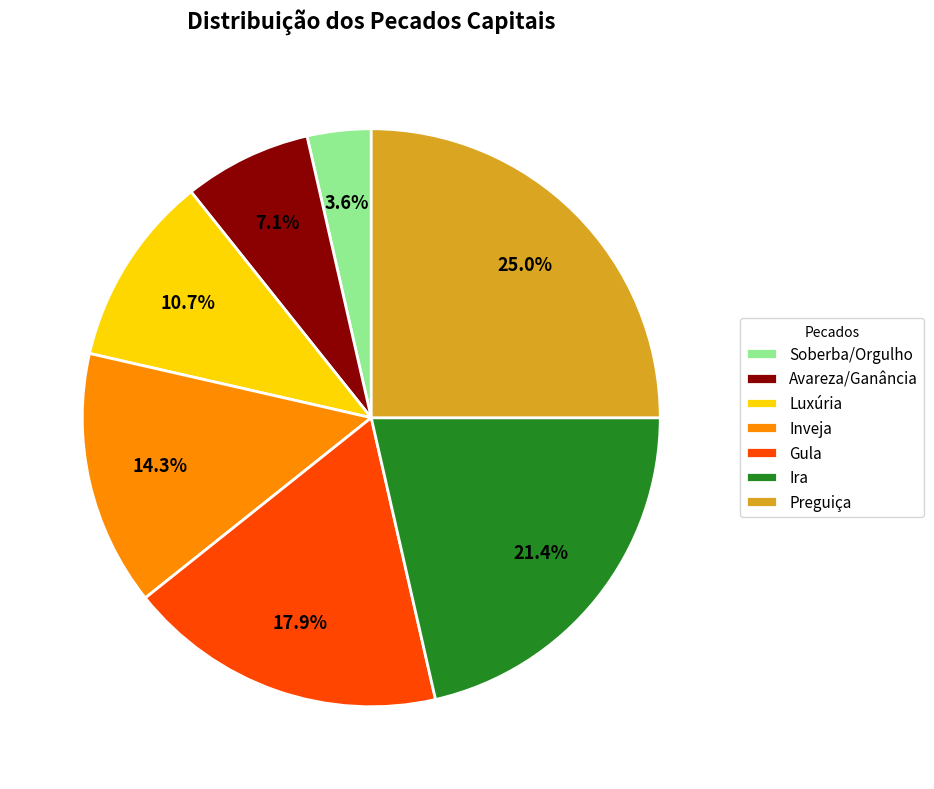

Is Luxúria the majority of the pie?

No